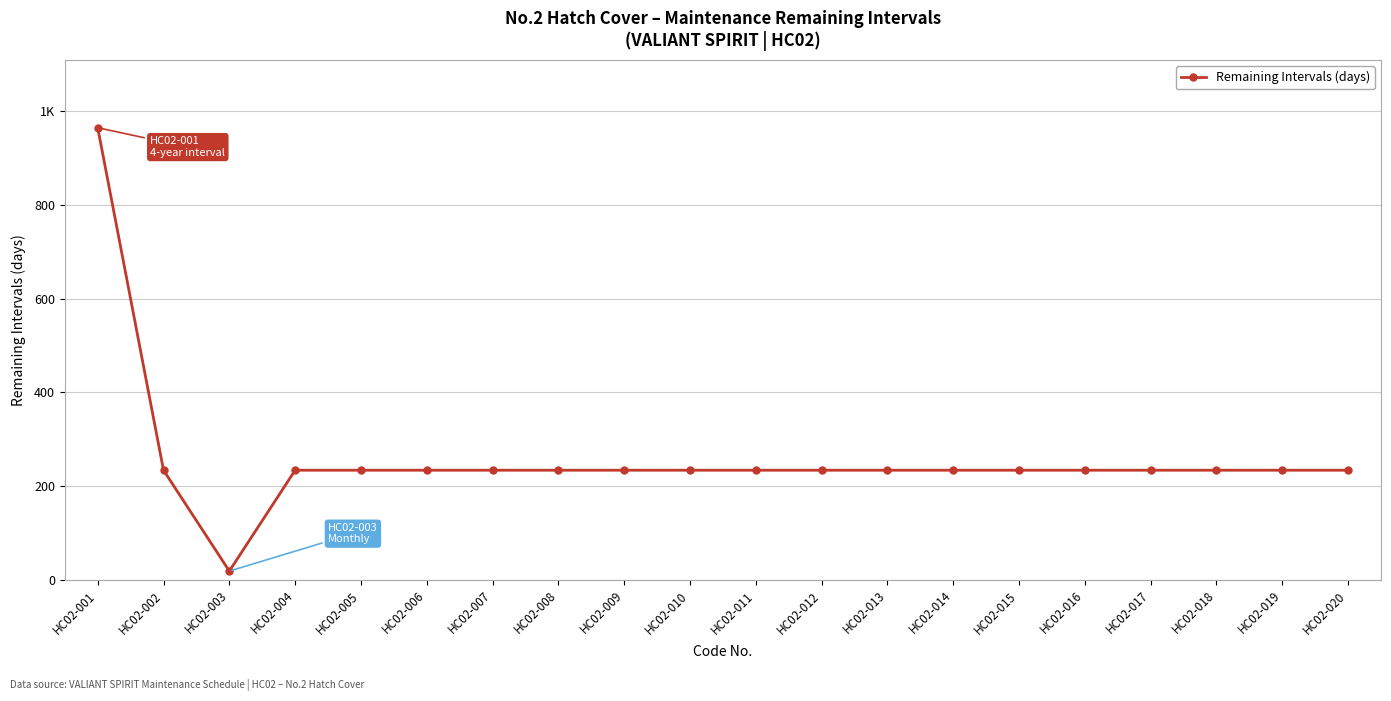

Approximately how many times larger is the value at HC02-002 compared to HC02-019?

1.0